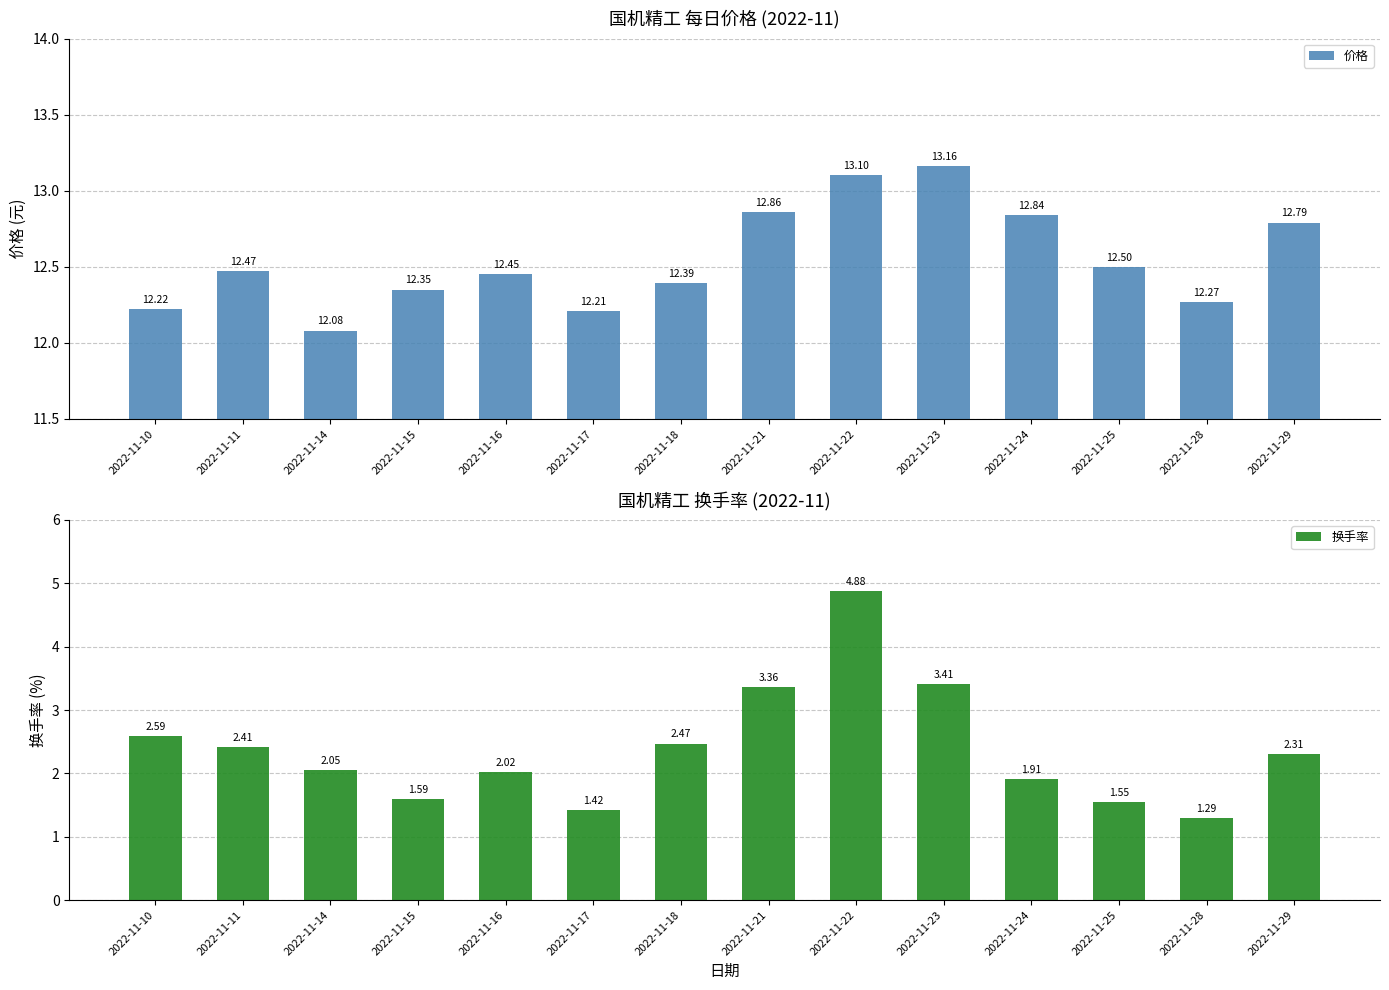

What is the difference between the highest and lowest values at 2022-11-16?

10.4